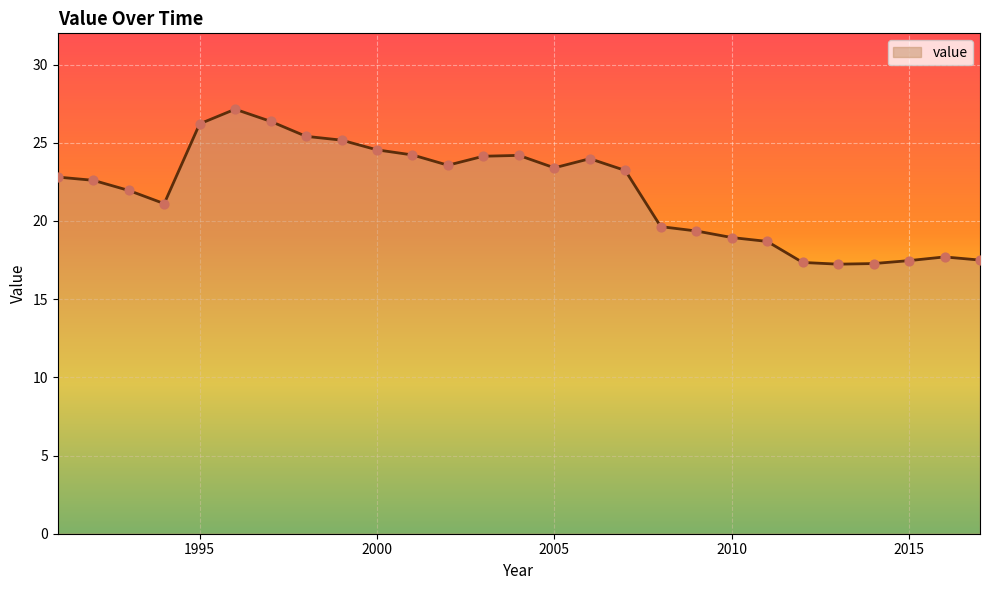

What is the difference between the maximum and minimum values?

9.9